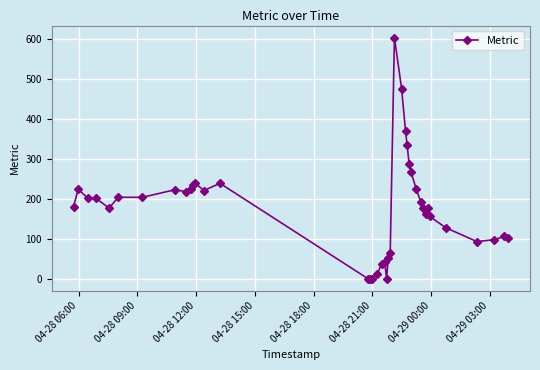

What is the sum of all values?

7161